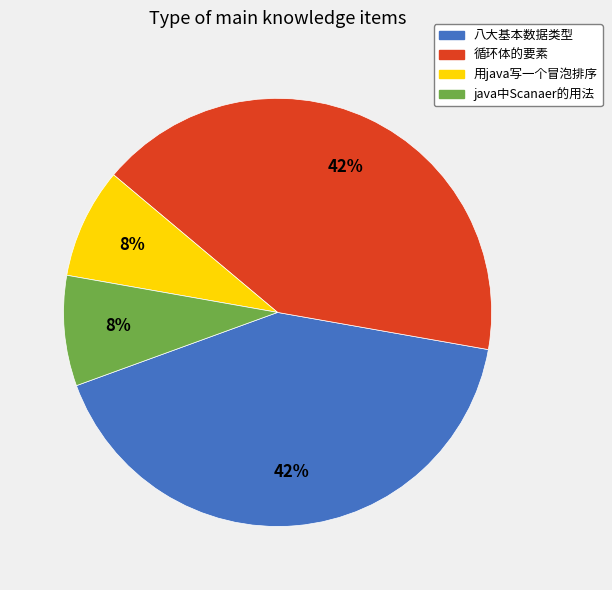

Does 循环体的要素 represent more than half of the total?

No